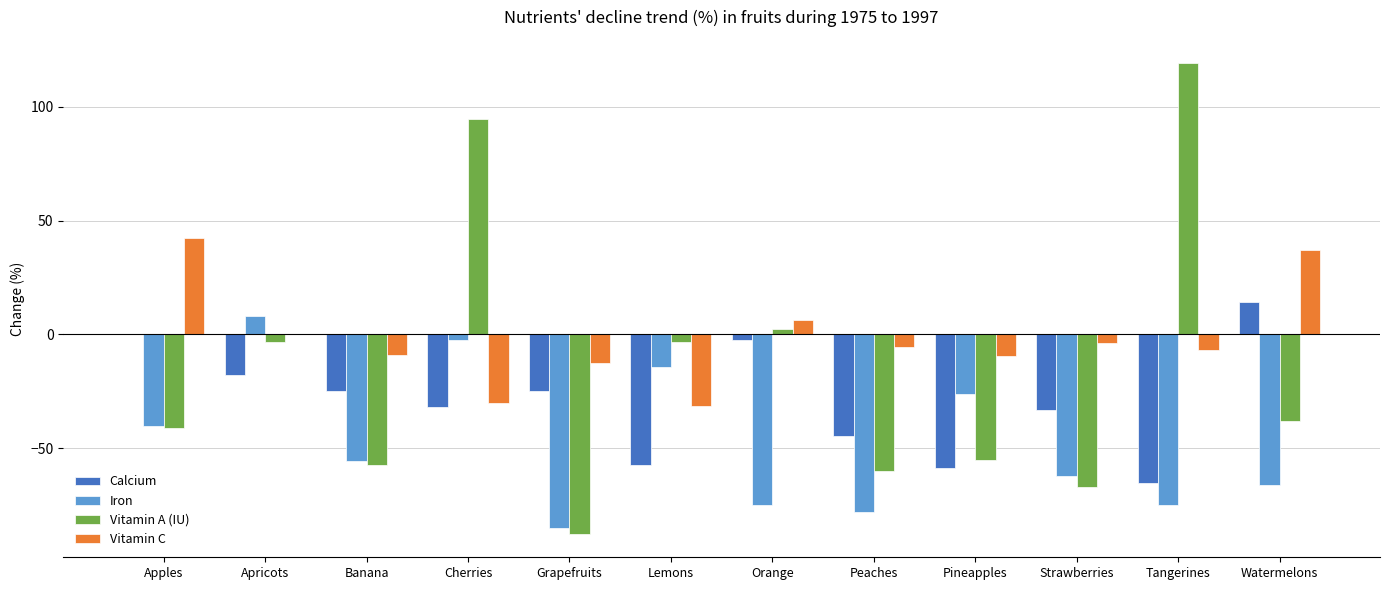

How many data points in Vitamin C are above -5?

5